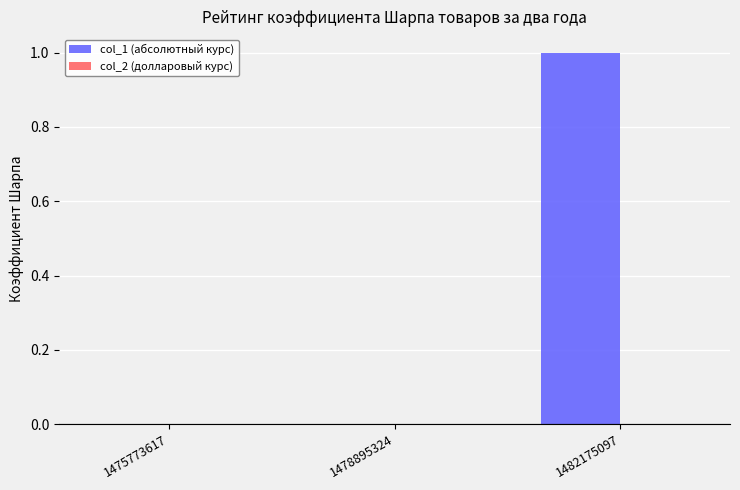

The value at 1475773617 is 0. True or false?

True